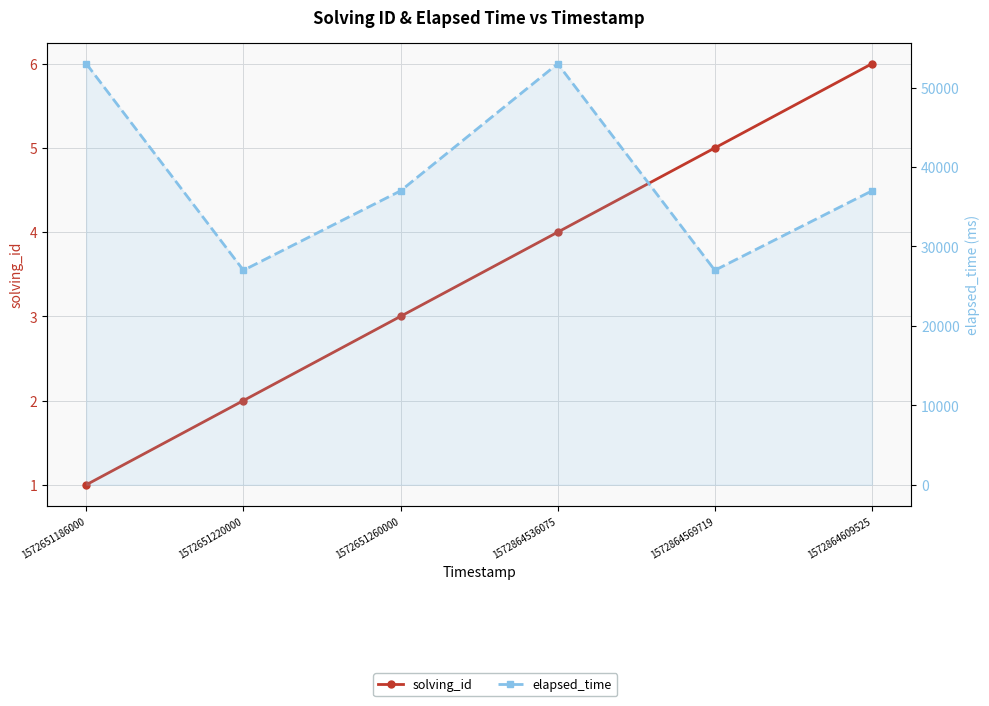

What is the sum of the elapsed_time values at 1572651186000 and 1572651260000?

90000